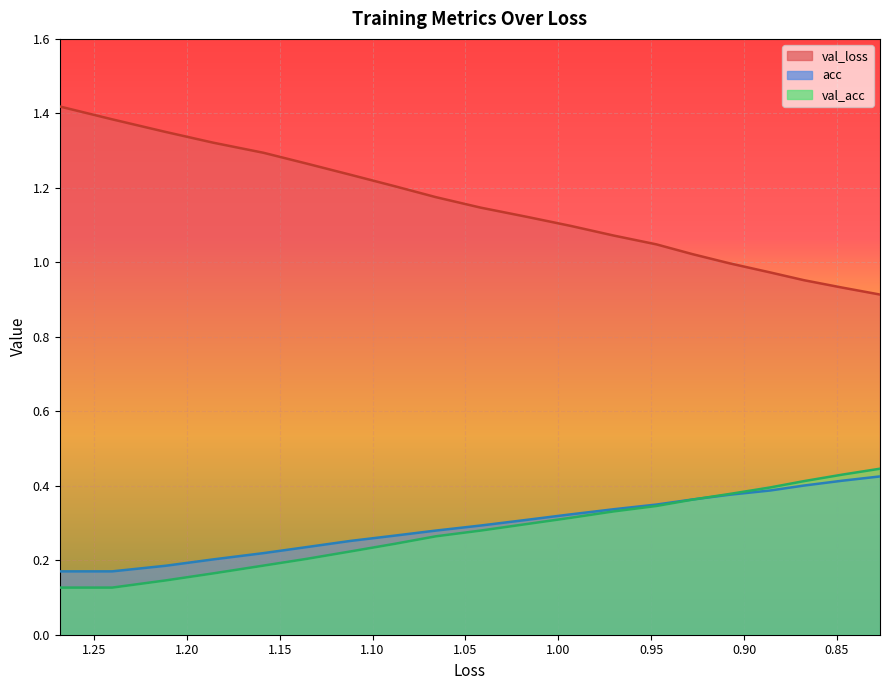

True or false: acc and val_loss intersect in this chart.

True